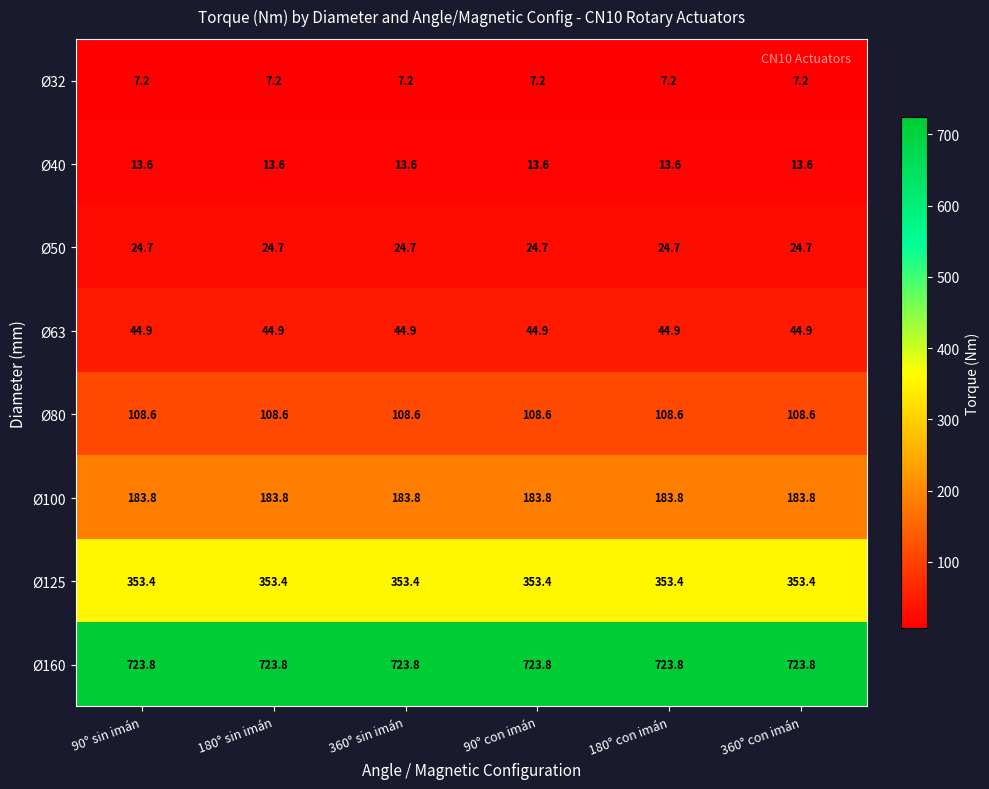

What is the spread (max minus min) of values at 360° sin imán?

716.6